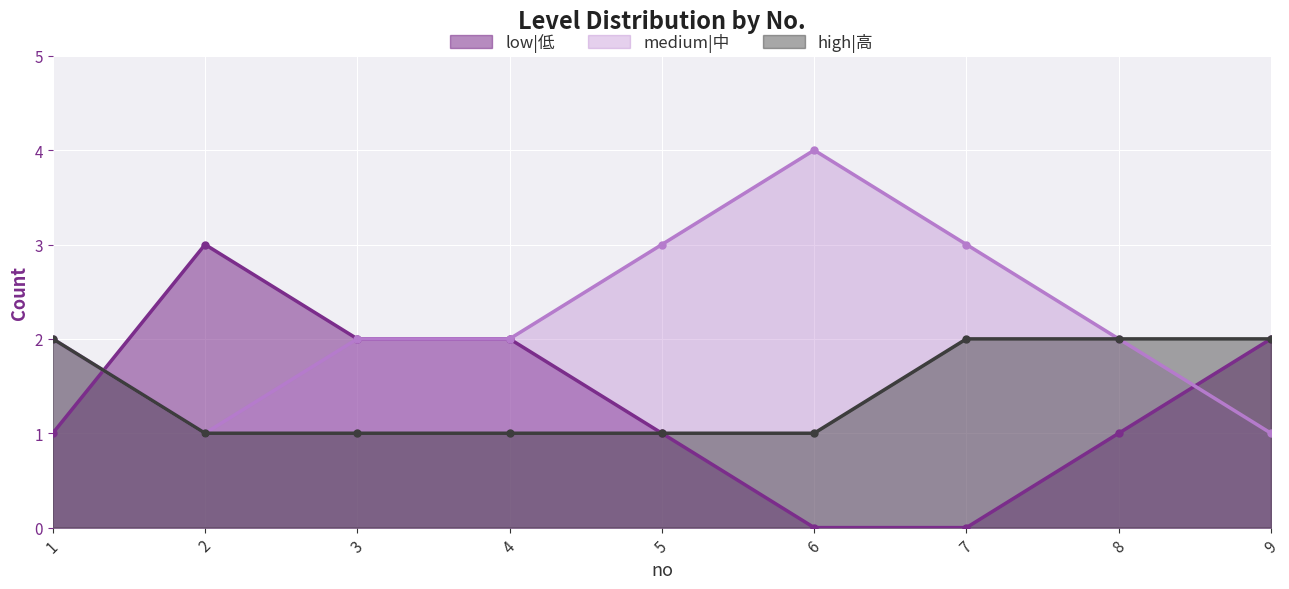

Reading left to right, list all the values displayed in this chart.

low|低: 1=1	2=3	3=2	4=2	5=1	6=0	7=0	8=1	9=2
medium|中: 1=2	2=1	3=2	4=2	5=3	6=4	7=3	8=2	9=1
high|高: 1=2	2=1	3=1	4=1	5=1	6=1	7=2	8=2	9=2